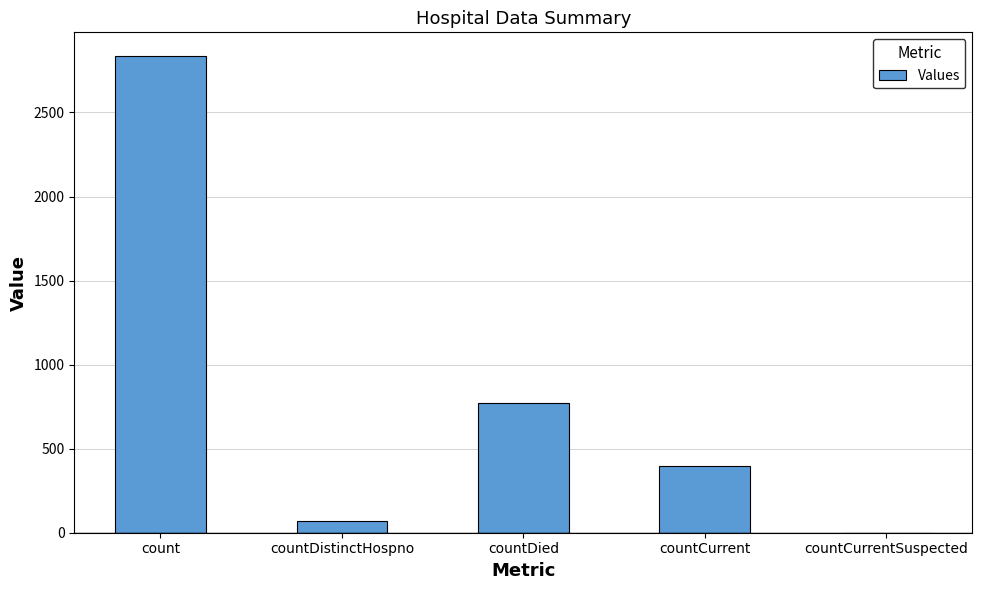

What is the sum of the values at count and countCurrent?

3233